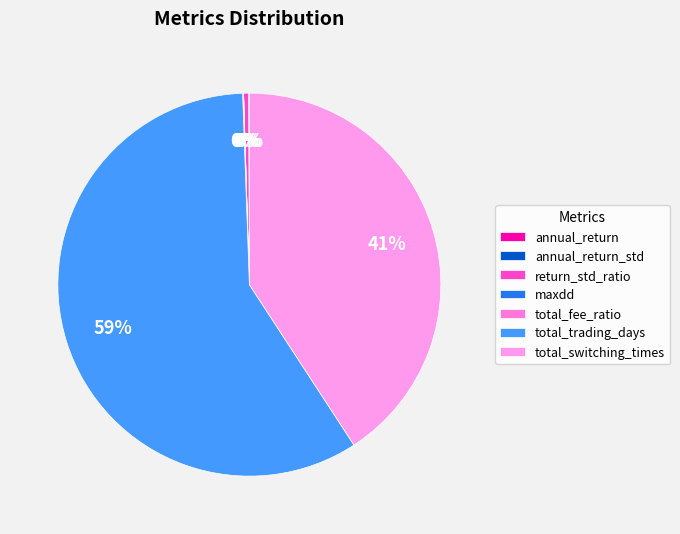

To the nearest percent, what is the combined percentage of total_trading_days and total_switching_times?

99%